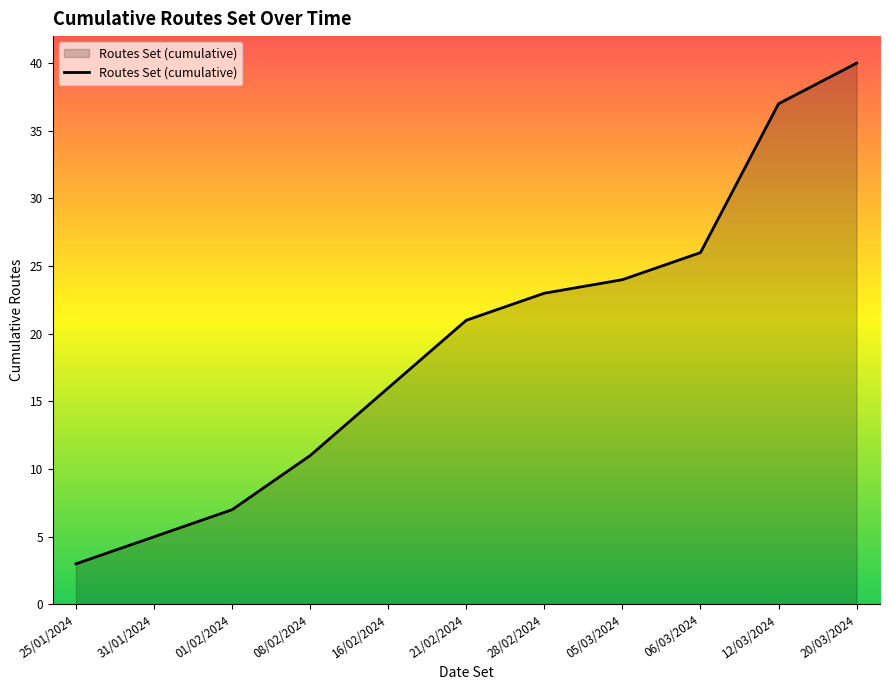

The value at 28/02/2024 is 23. True or false?

True